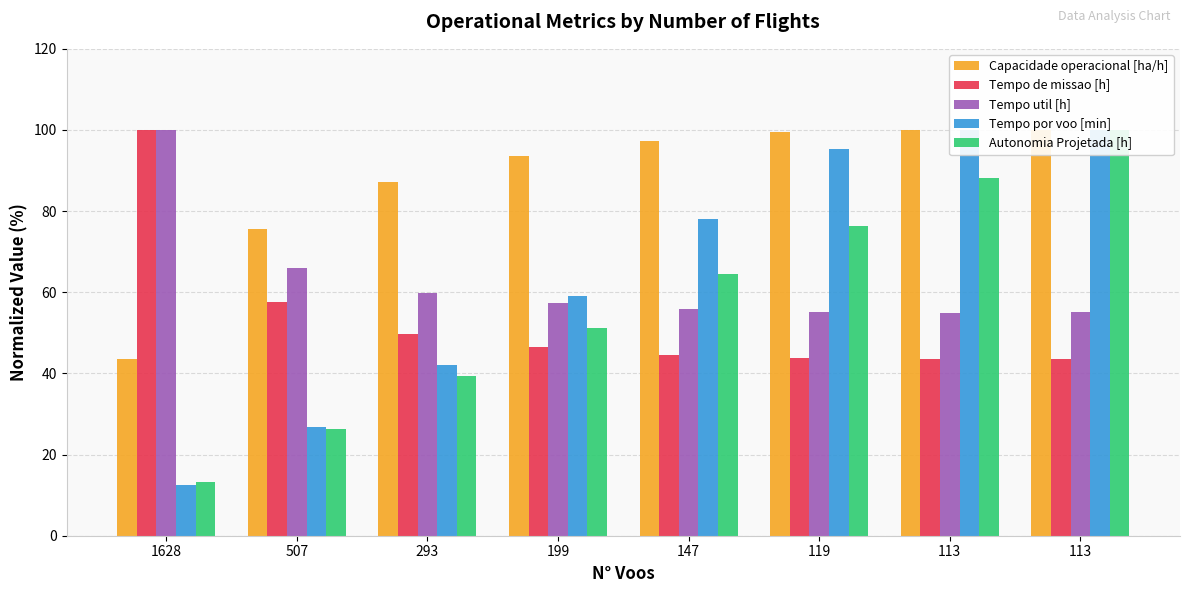

What is the maximum value shown in the chart?

100.0